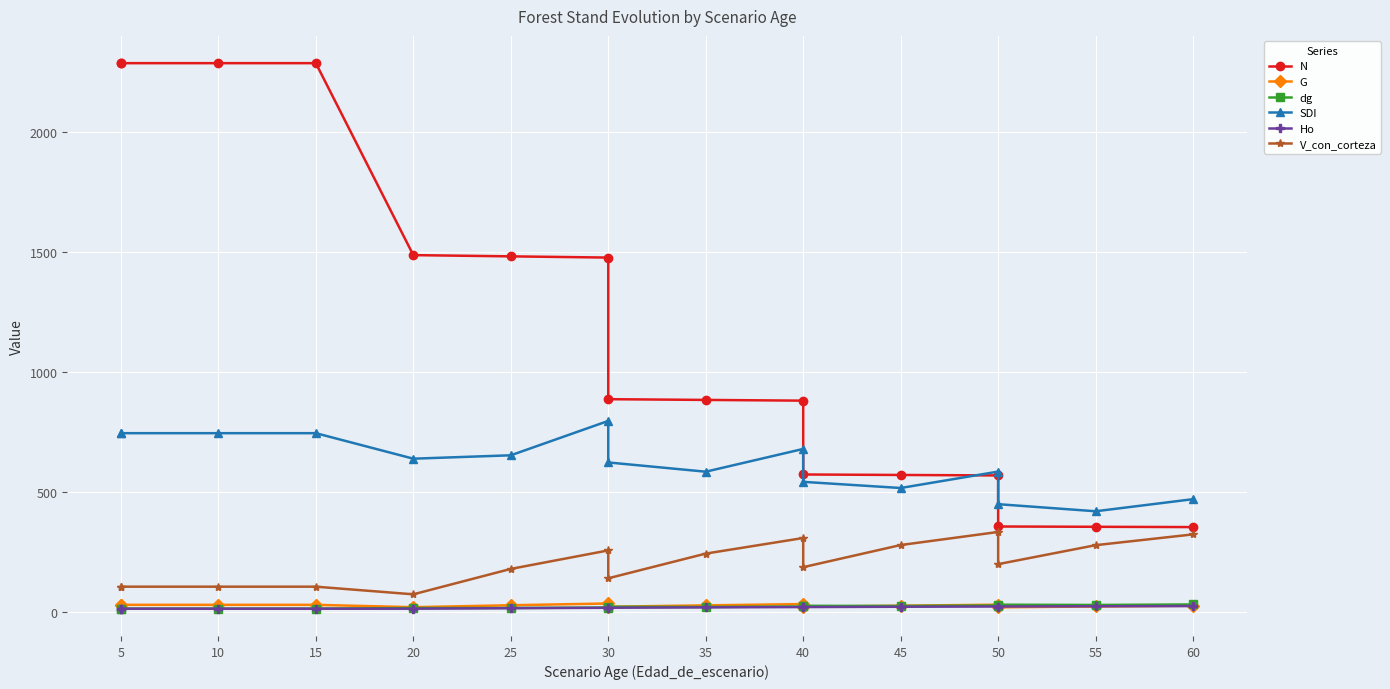

Between 25 and 15, which is larger?

15